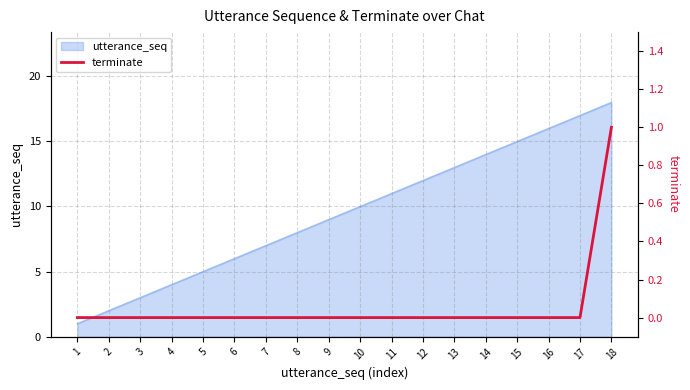

What is the highest value of the utterance_seq series?

18